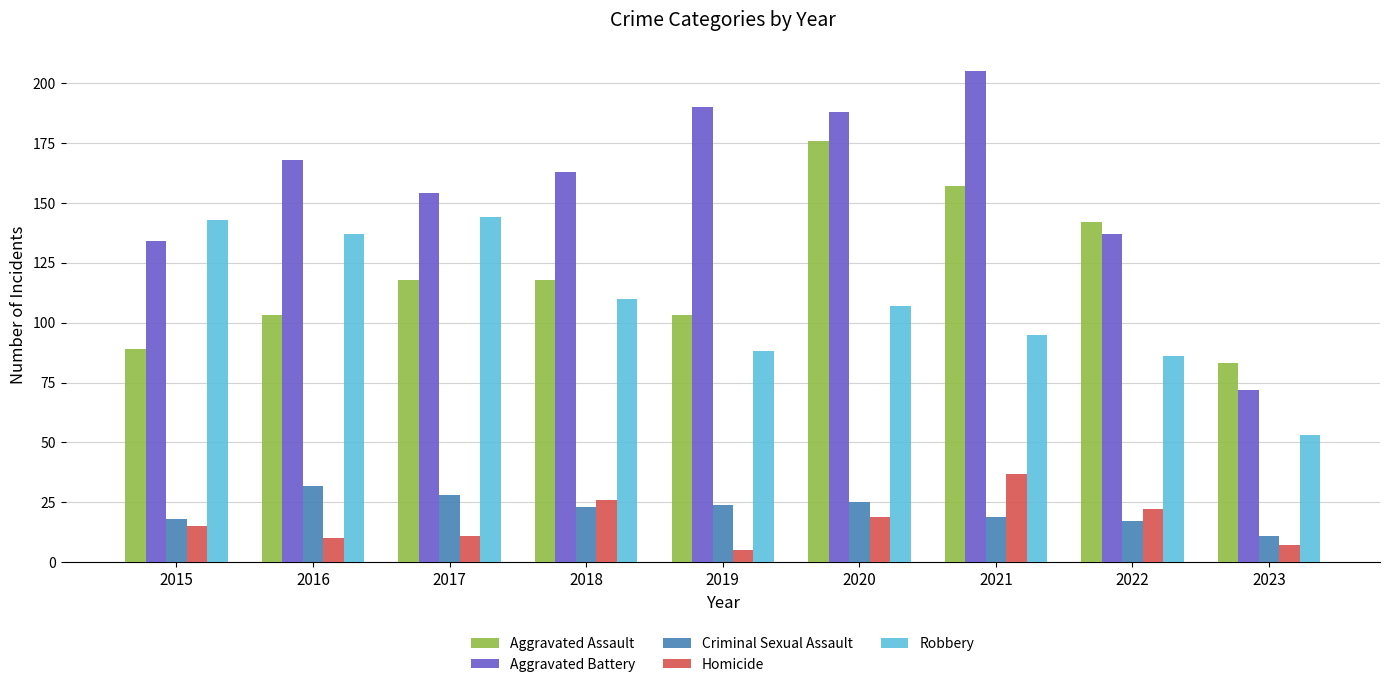

What is the total value across all series at 2016?

450